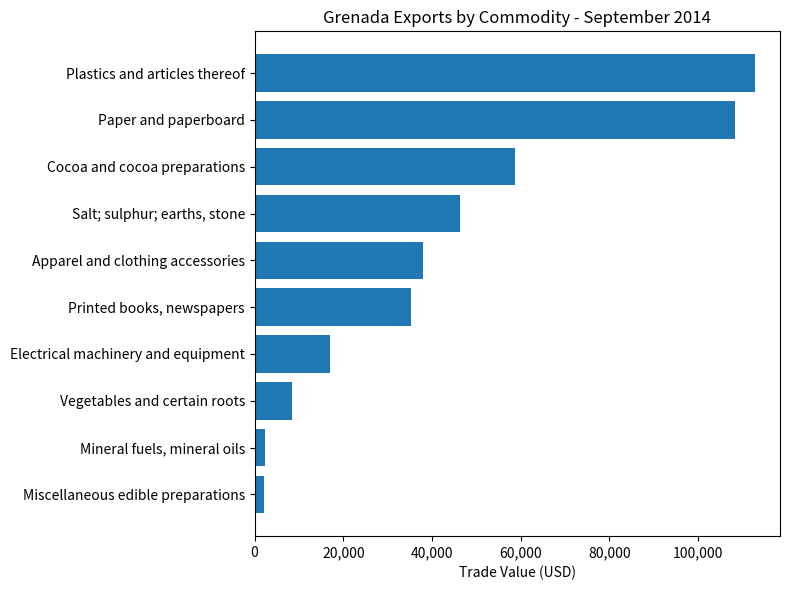

What is the change in value from Cocoa and cocoa preparations to Apparel and clothing accessories?

-20850